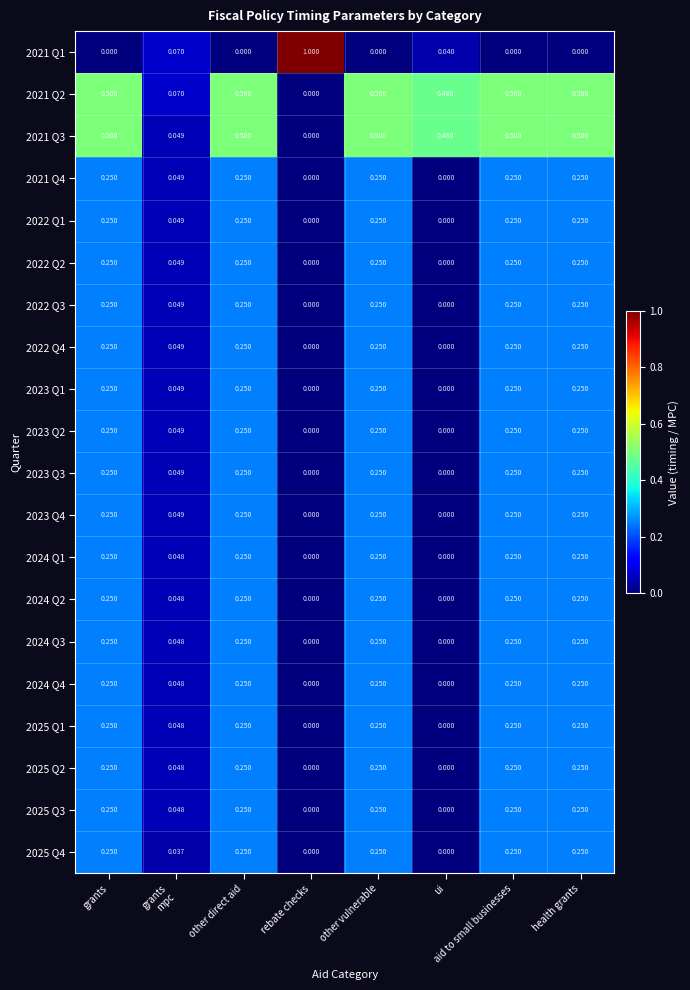

At which category does the chart reach its peak across all series?

rebate checks